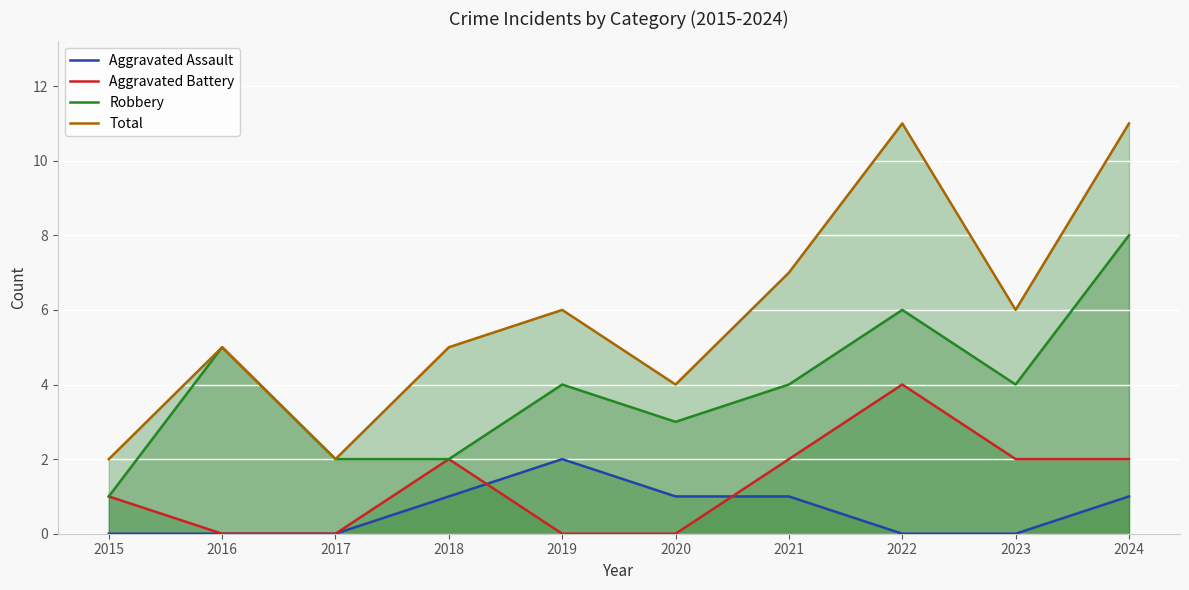

At how many categories does at least one series exceed 6?

3